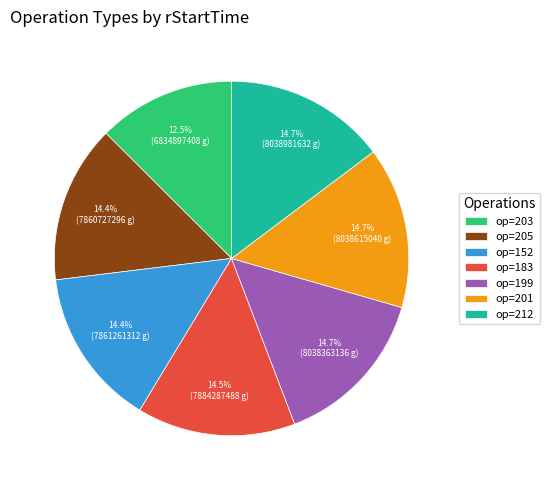

What is the smallest slice in the pie chart?

op=203